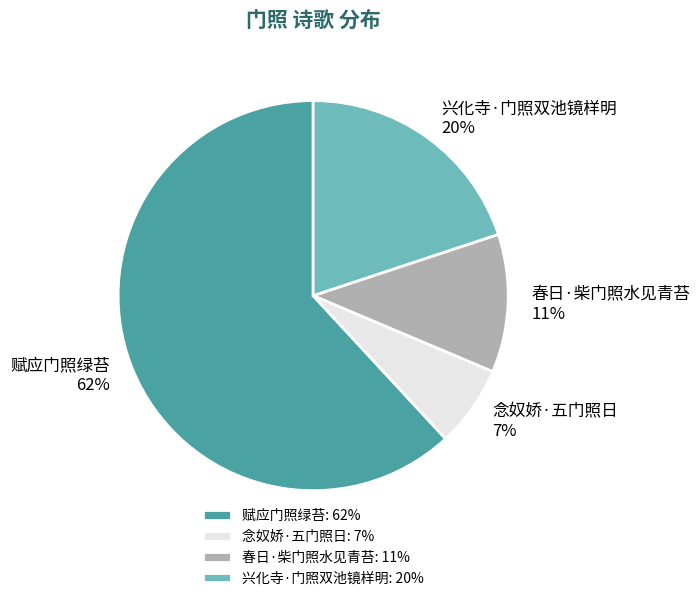

How many segments does this pie chart have?

4